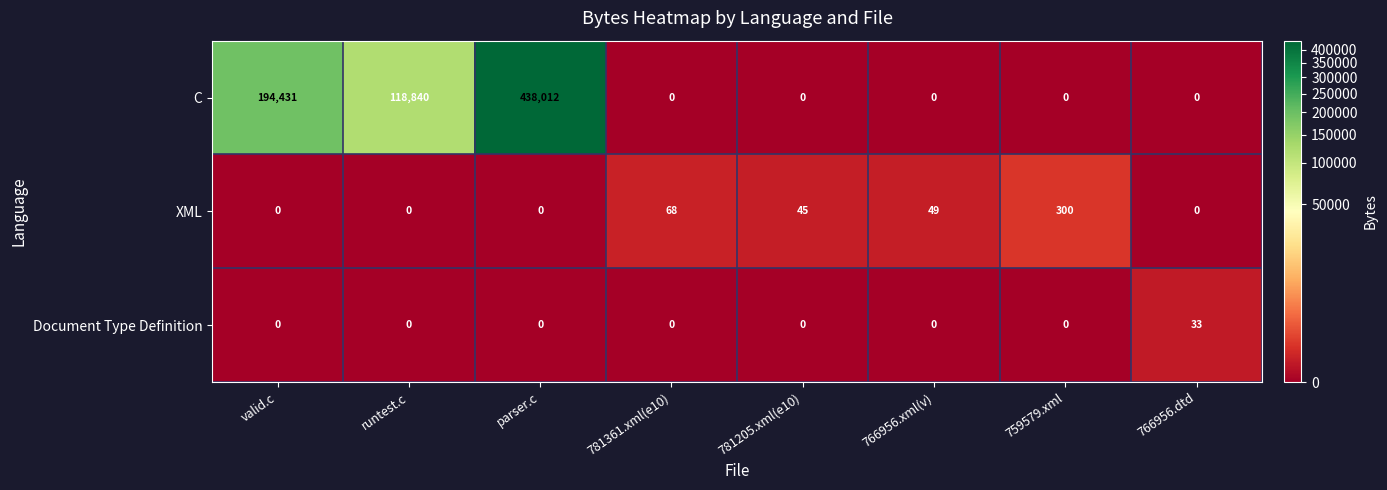

The Document Type Definition series shows 0 at parser.c. True or false?

True